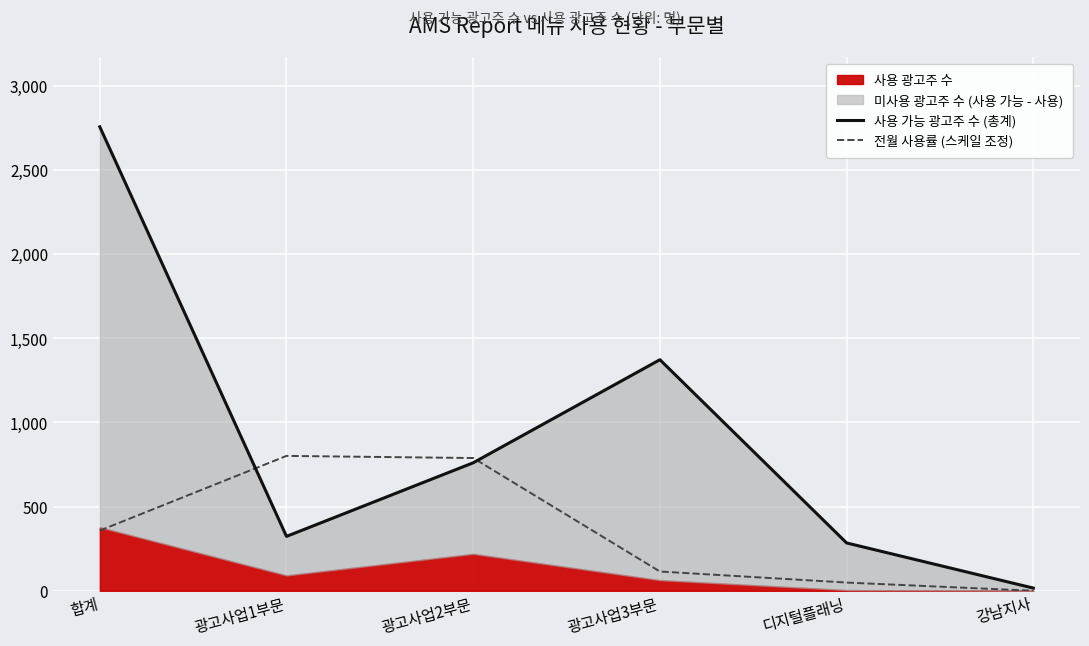

The value of 전월 사용률 (스케일 조정) at 광고사업2부문 is 788.2. True or false?

True